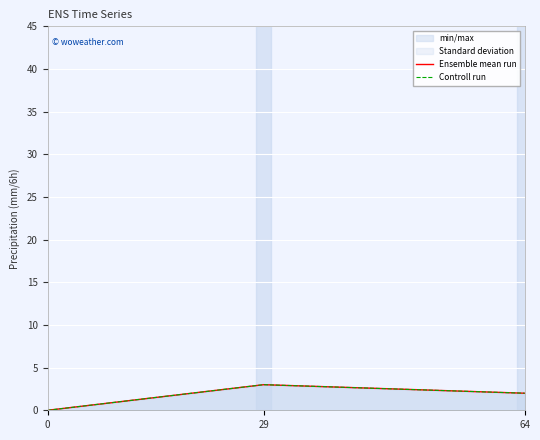

Between 0 and 64, which is larger?

64